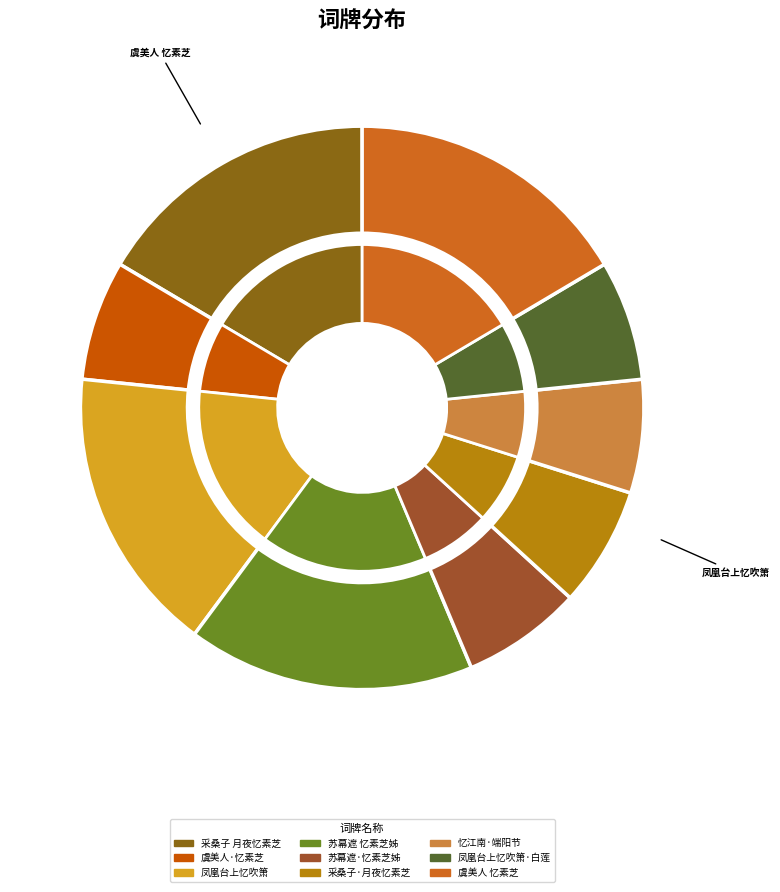

What percentage is the 苏幕遮·忆素芝姊 slice, to the nearest percent?

7%